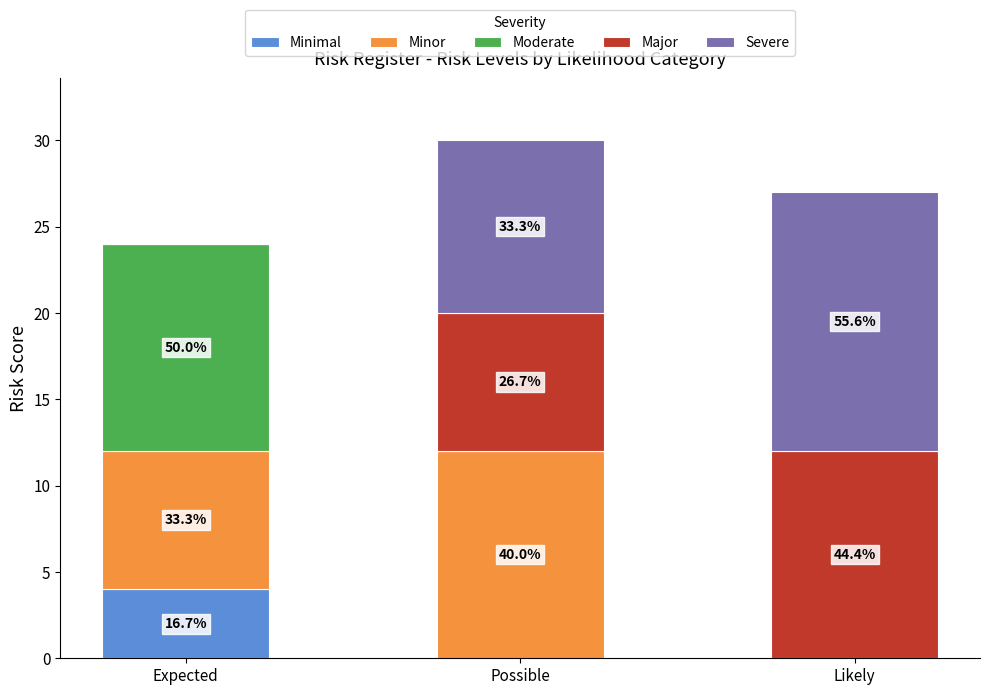

Are the bars grouped side by side (vs. stacked)?

No